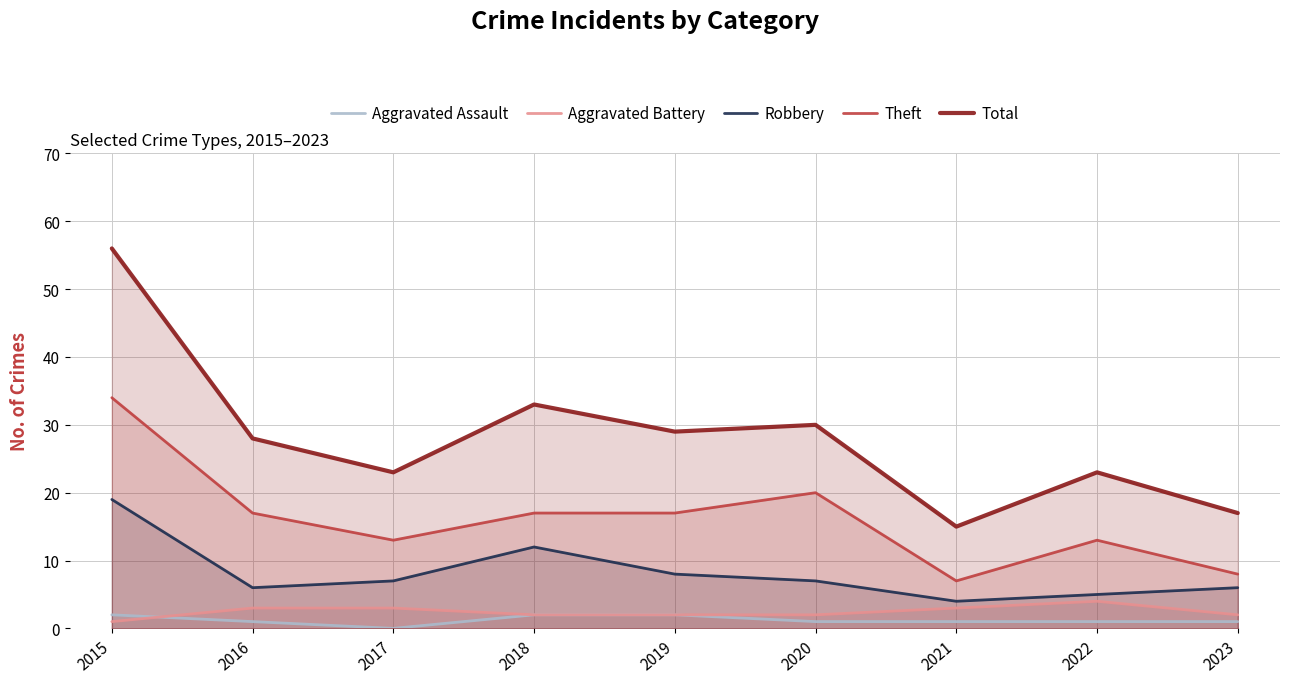

What is the approximate value of Theft at 2017?

13